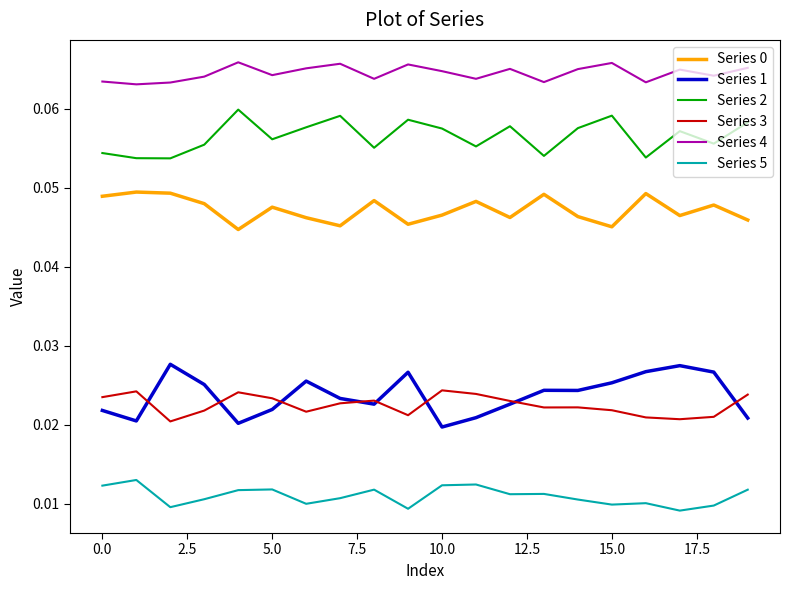

Does the chart have visible grid lines?

No